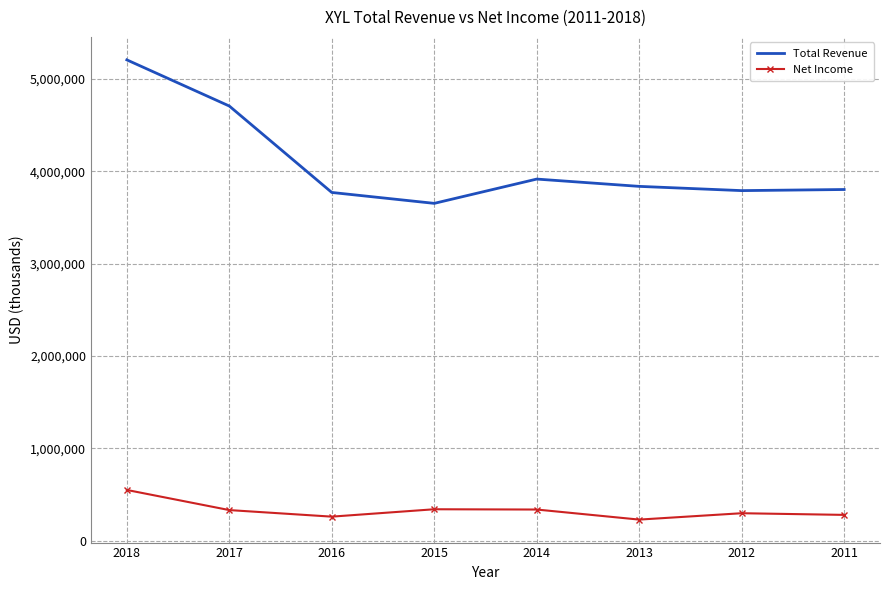

What is the difference between the maximum and minimum values in the Net Income series?

321000